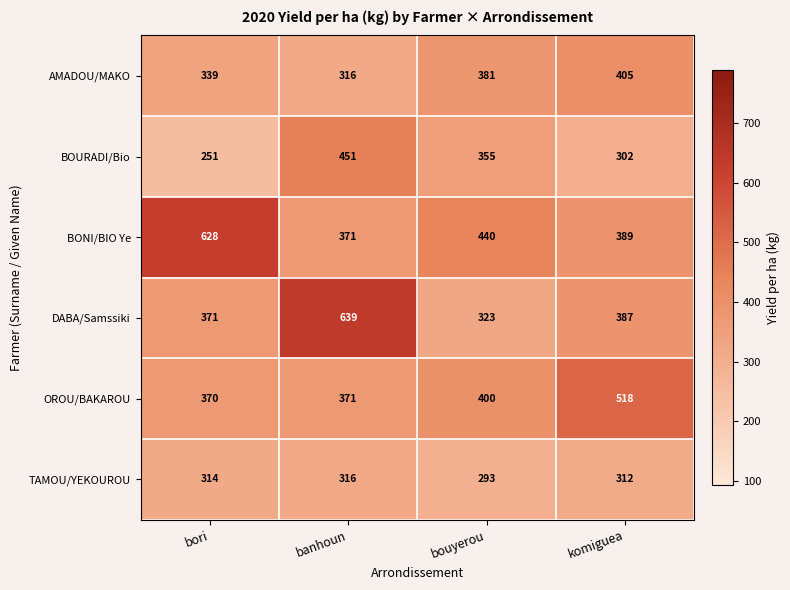

What is the sum of the DABA/Samssiki values at bori and komiguea?

758